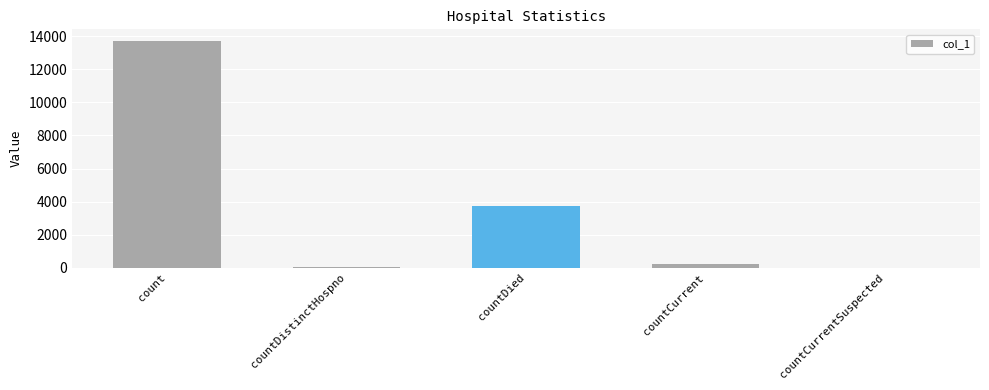

The value at countDistinctHospno is 71. True or false?

True